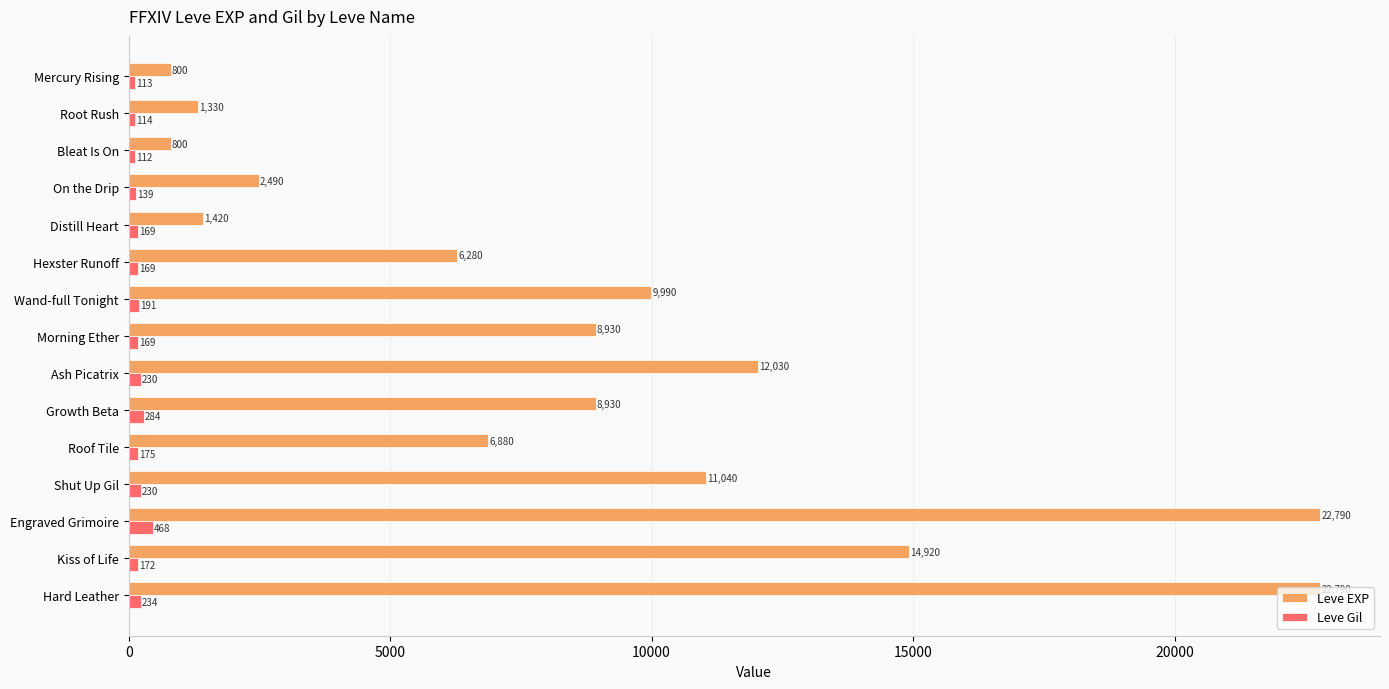

Which series has the widest spread of values?

Leve EXP